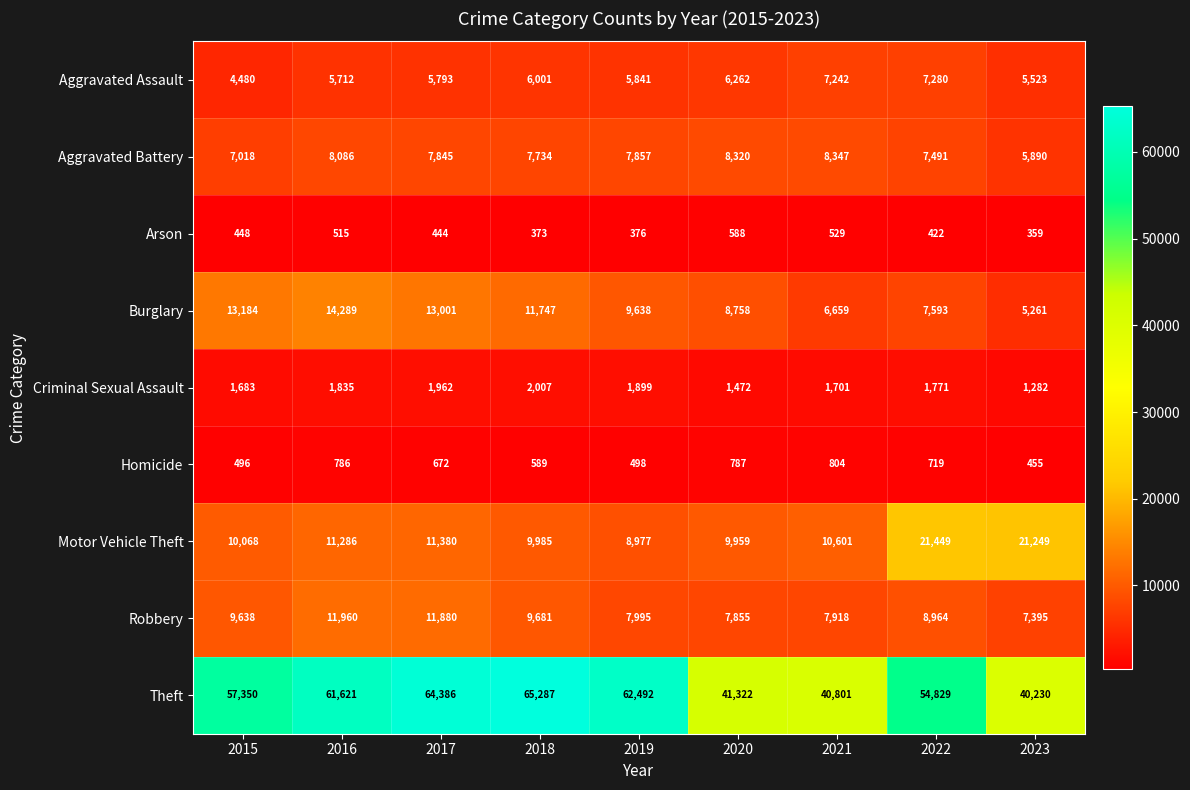

The value of Aggravated Battery at 2015 is 11921. True or false?

False